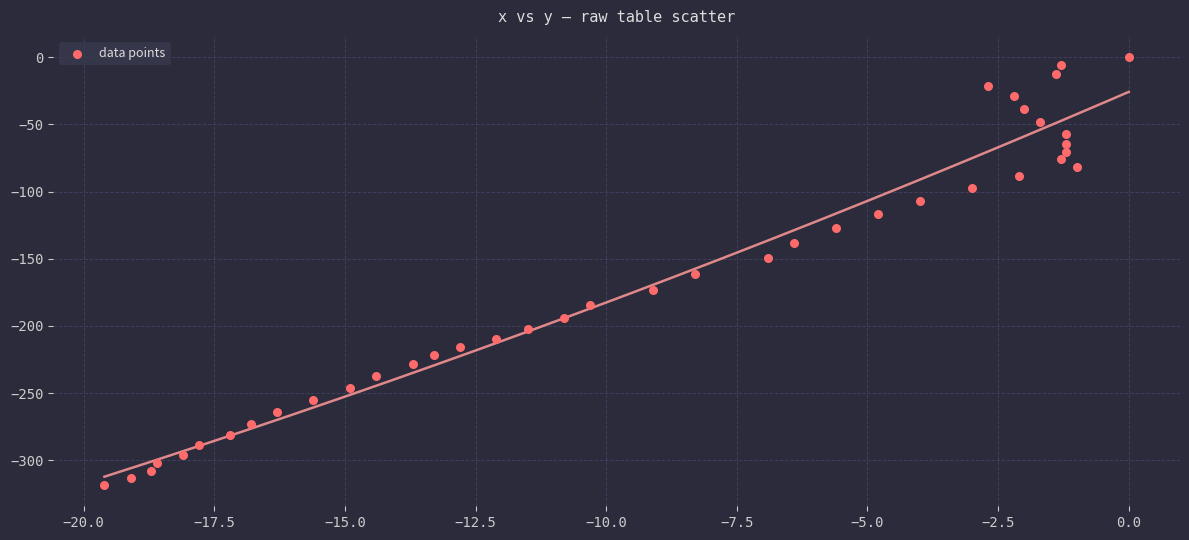

What is the range of X values (max minus min)?

19.6